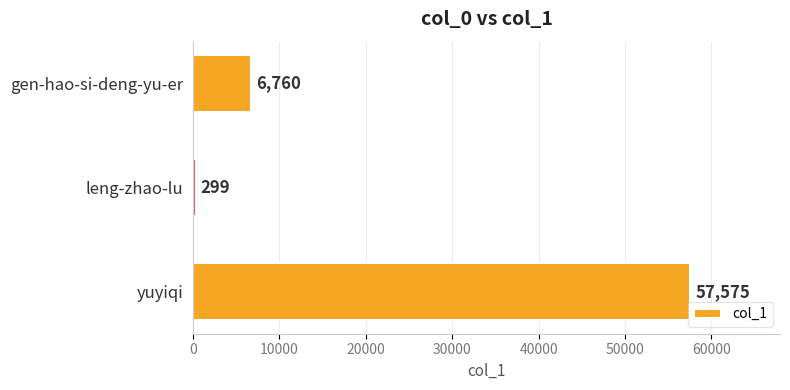

Reading top to bottom, transcribe all the data shown in this chart.

6760	299	57575